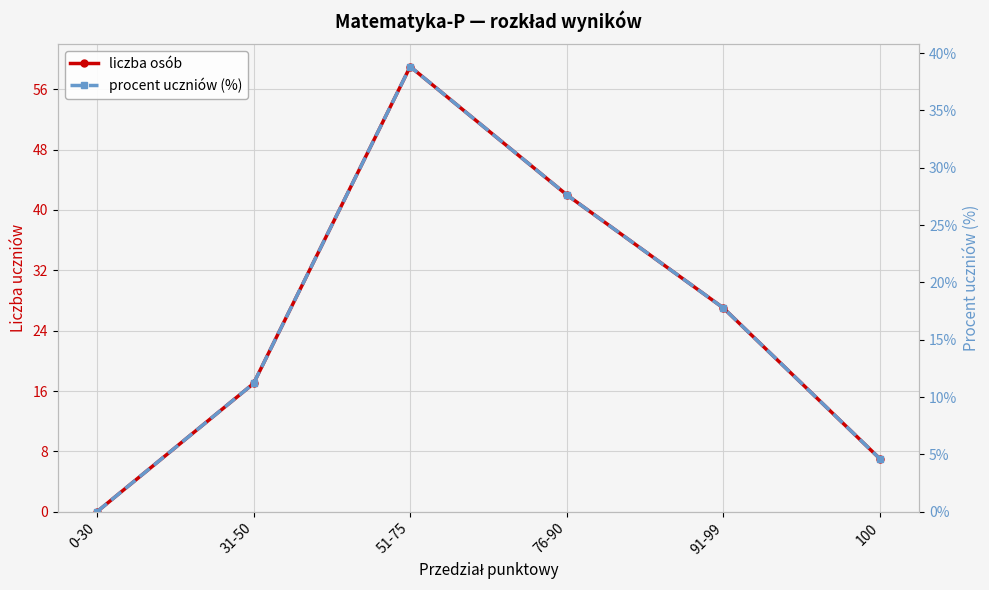

What is the maximum value for procent uczniów (%)?

38.8